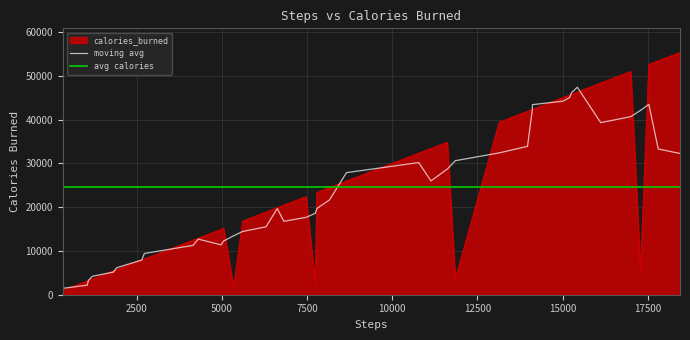

Does the chart display data point markers on the line(s)?

No